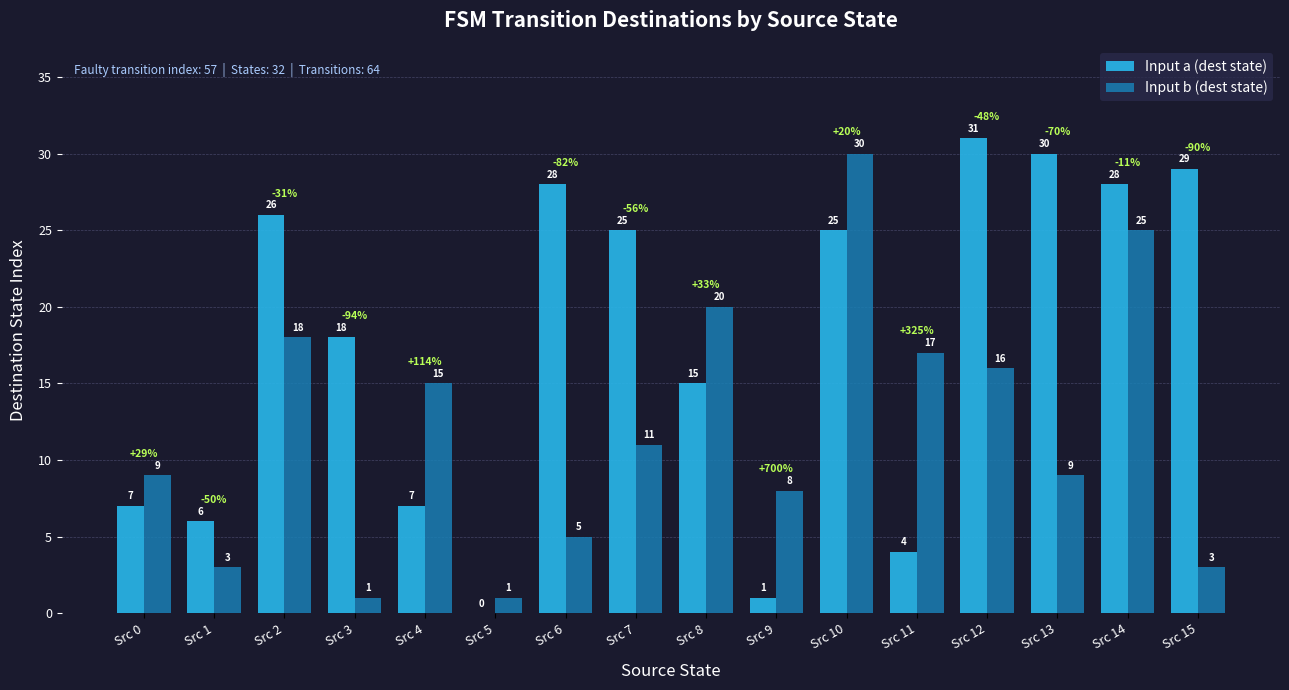

The value of Input a (dest state) at Src 8 is 24. True or false?

False